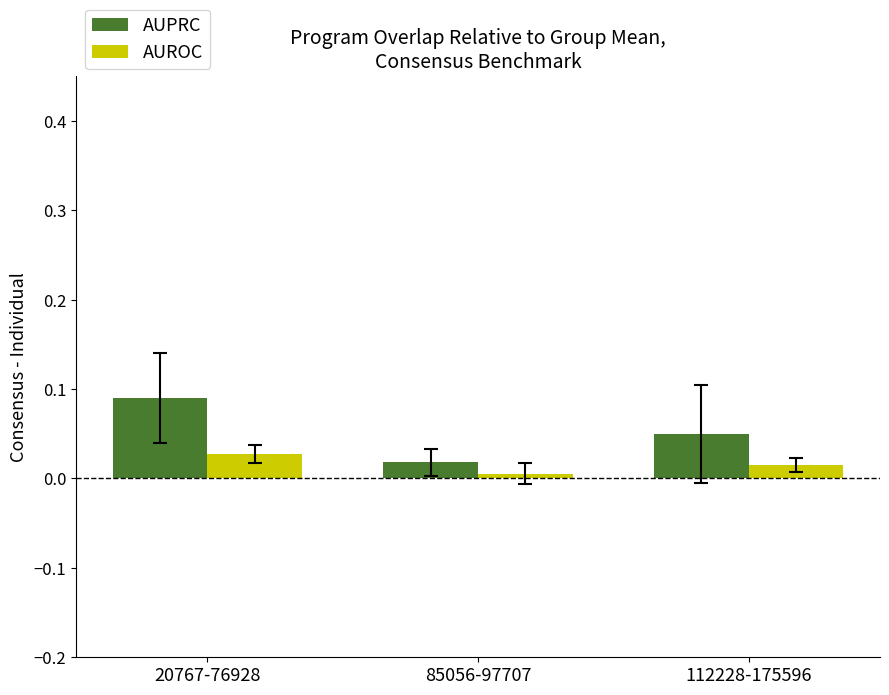

Which category has the highest value in the AUPRC series?

20767-76928